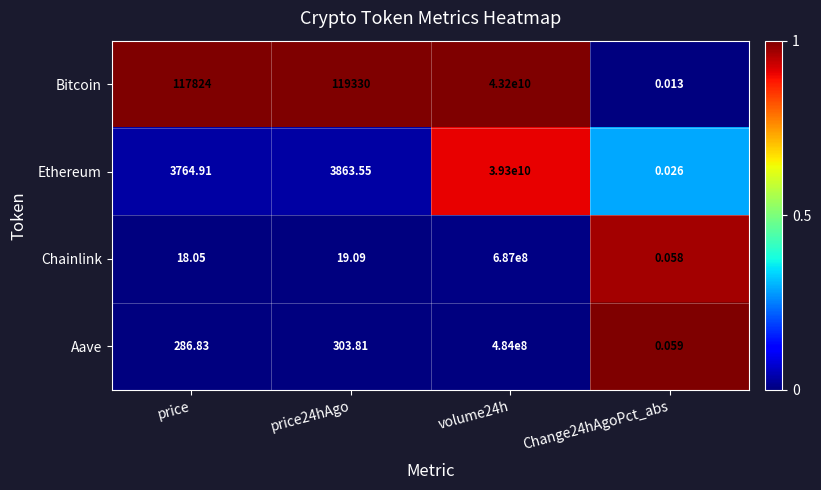

Rank the series by their maximum value, from lowest to highest.

Aave, Chainlink, Ethereum, Bitcoin